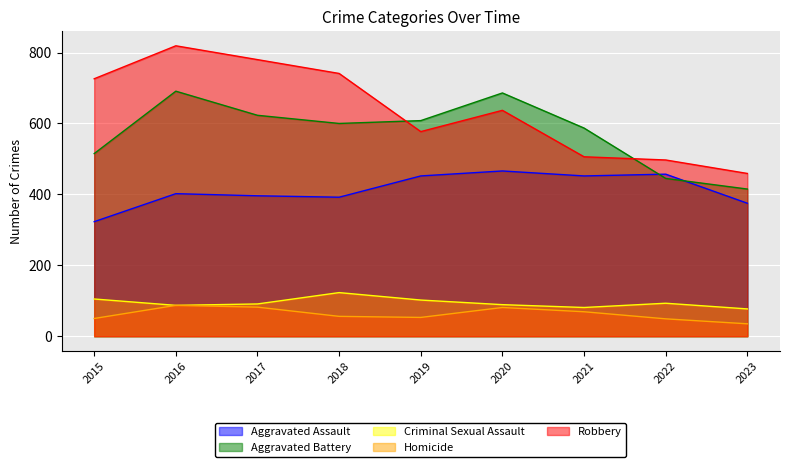

At which category is the sum across all series the highest?

2016